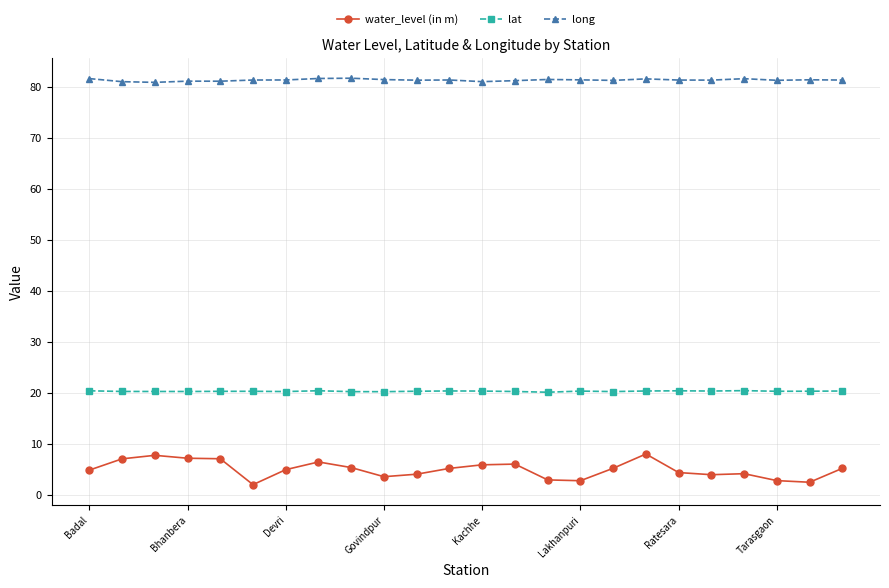

What is the maximum value shown in the chart?

81.8